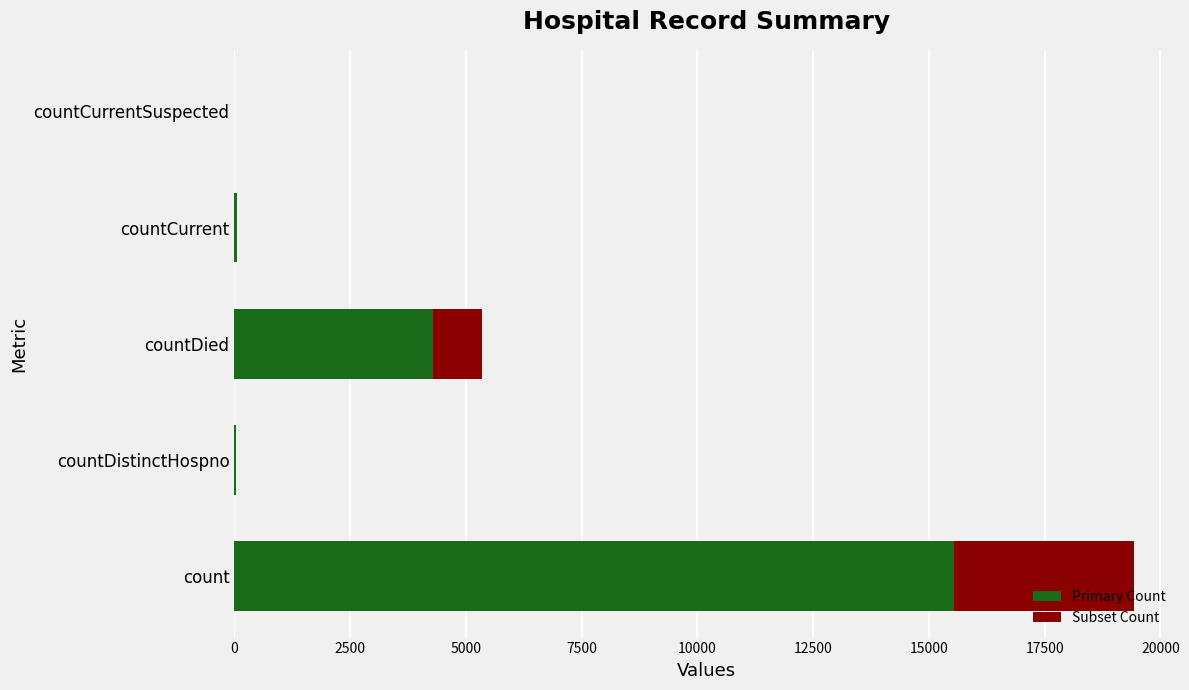

At which label is Primary Count closest to 7768?

countDied